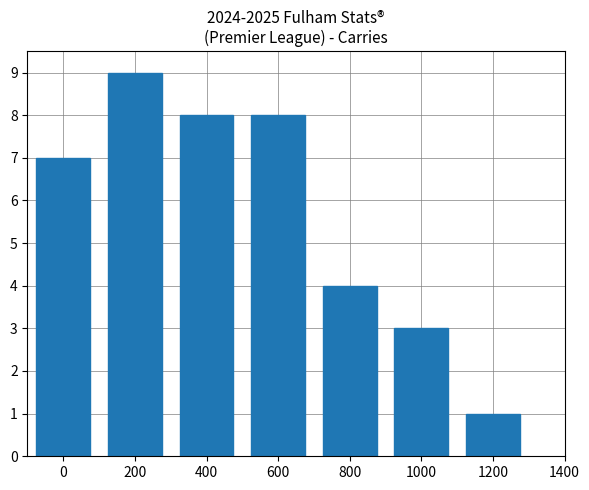

At which category does the chart reach its minimum across all series?

1200